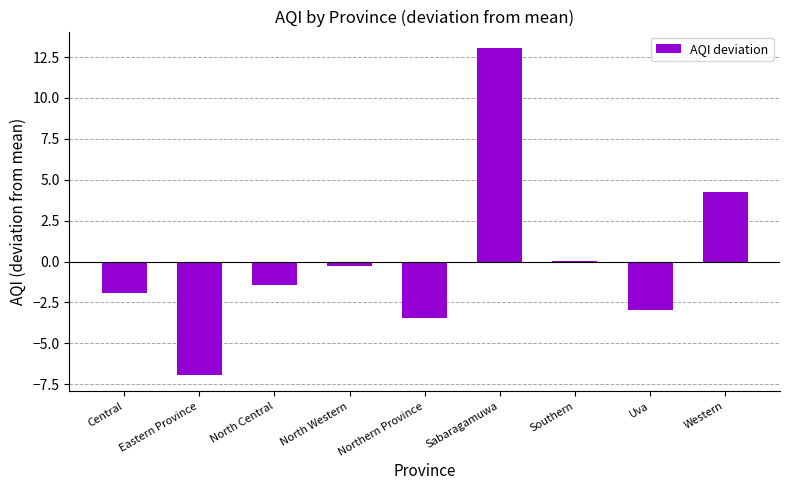

Between Central and Eastern Province, which is larger?

Central